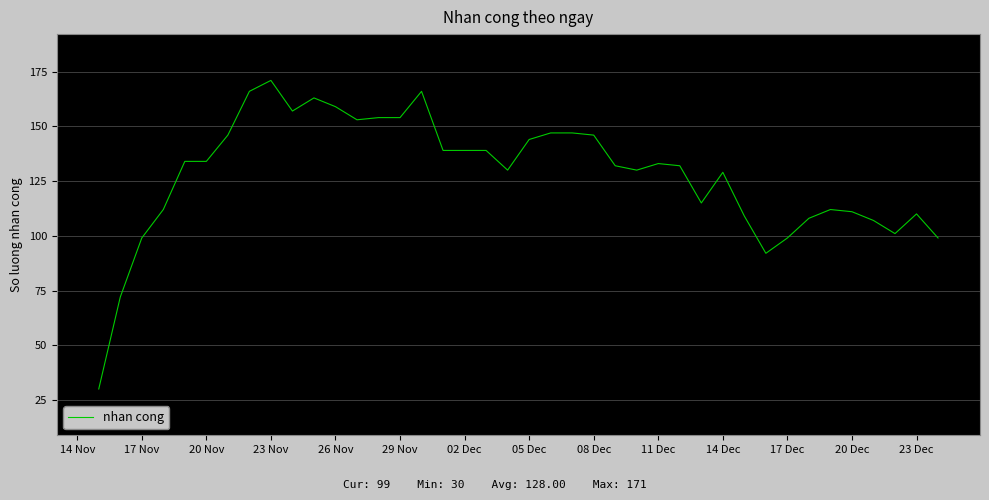

What is the minimum value shown in the chart?

30